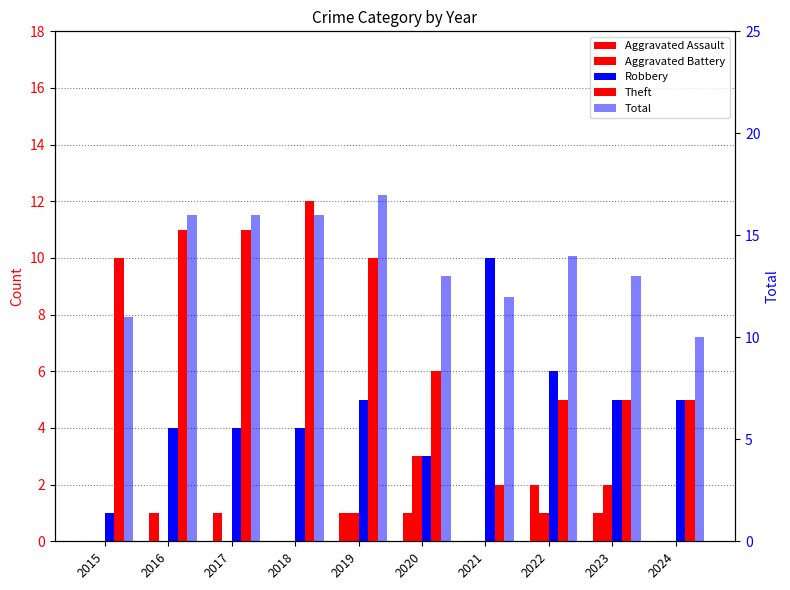

What is the greatest value displayed?

17